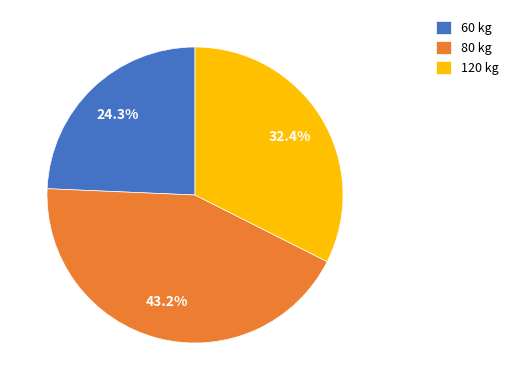

Which slice is the smallest?

60 kg